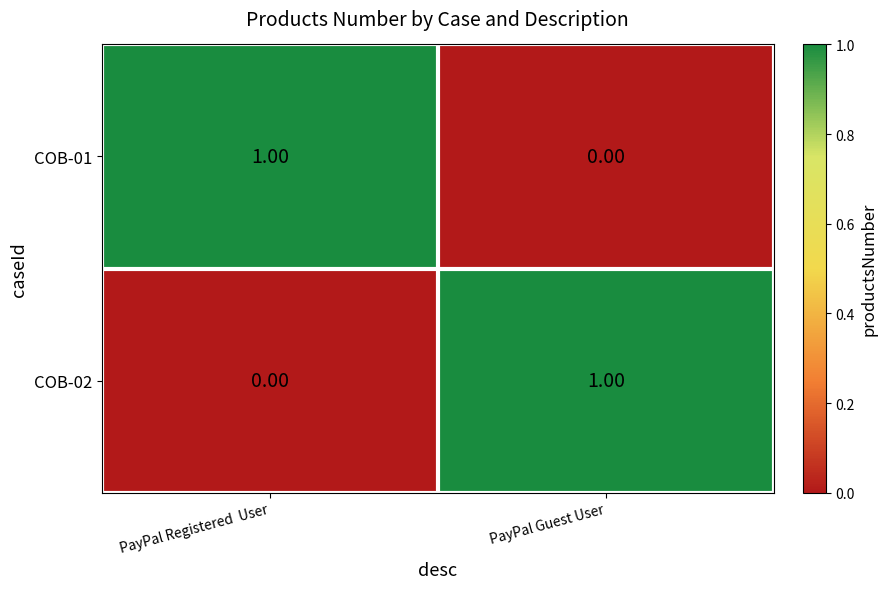

Where is COB-01 nearest to the value 0?

PayPal Guest User